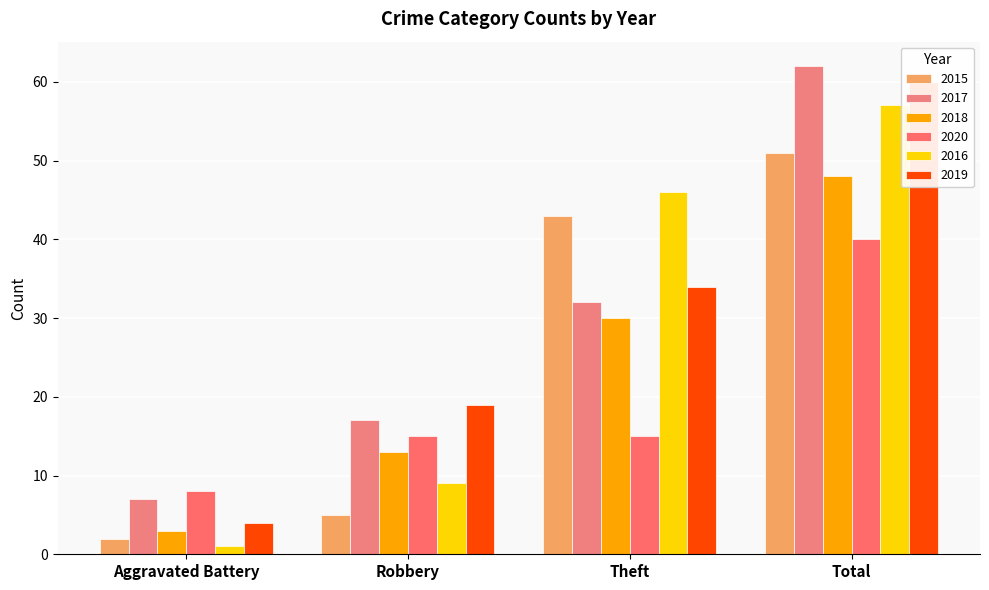

The 2019 series shows 104 at Total. True or false?

False